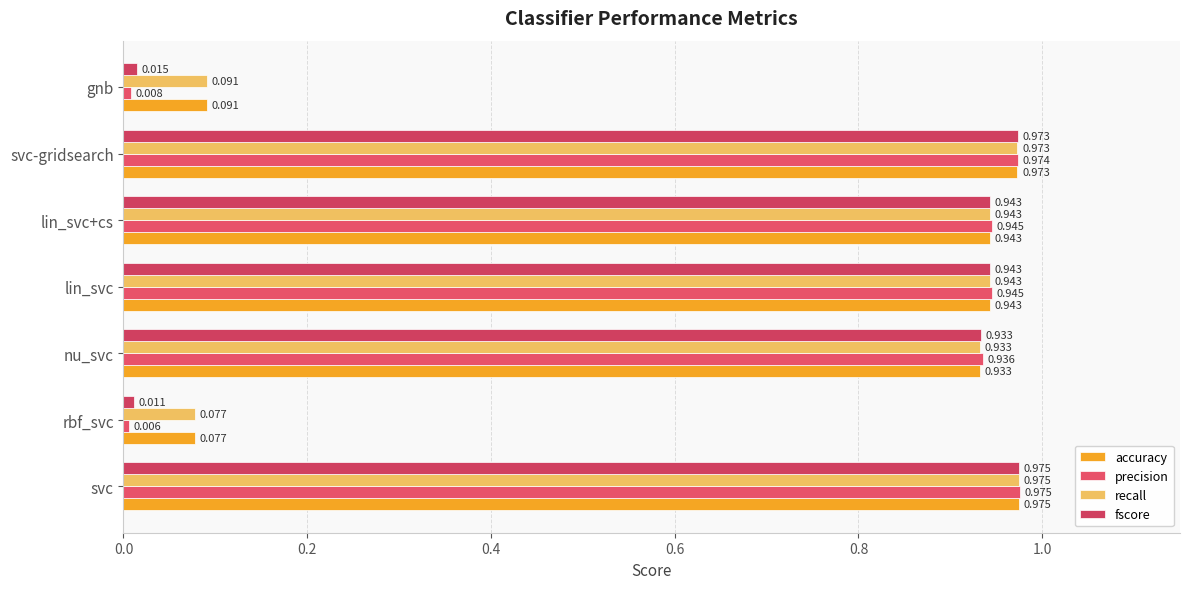

Count the number of data series in this chart.

4